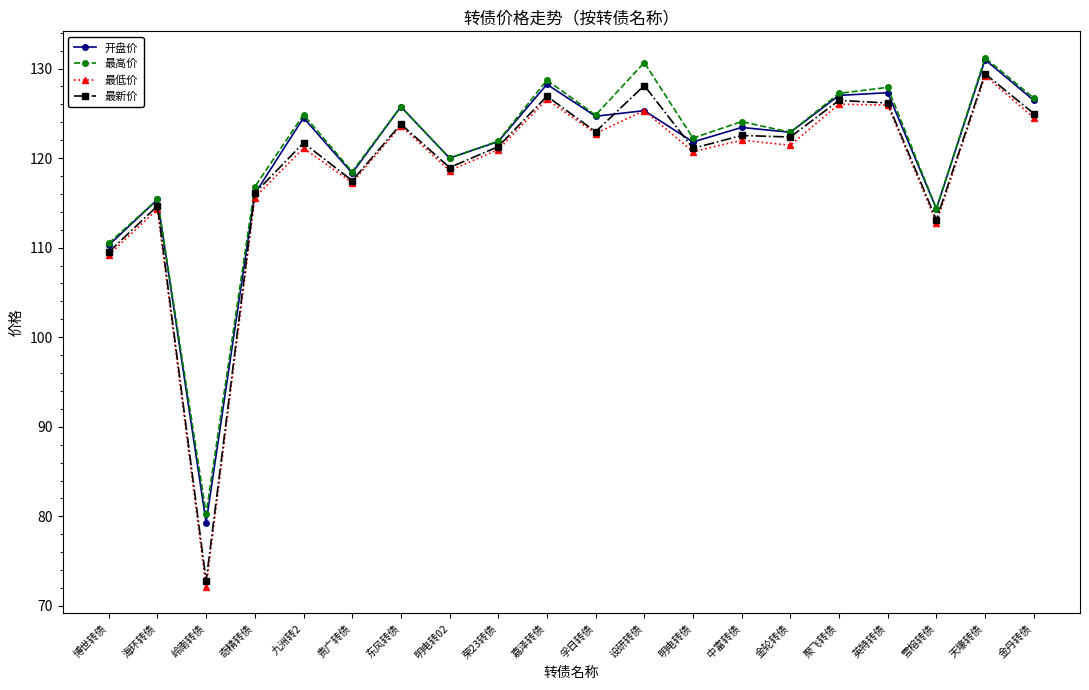

Is the value of 最高价 at 孚日转债 greater than the value of 最新价 at 金轮转债?

Yes